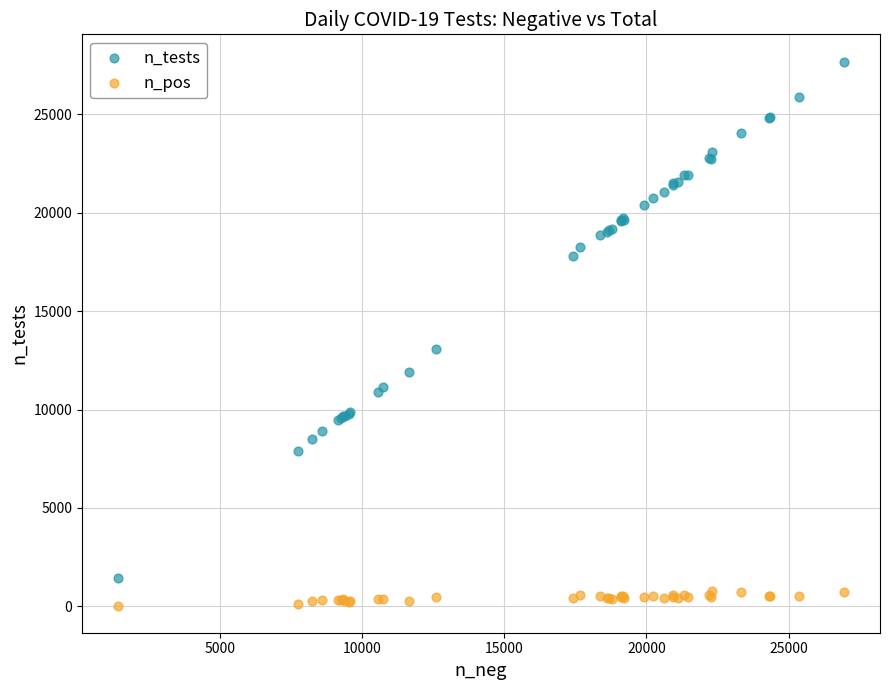

Which series has the largest Y range (max minus min)?

n_tests